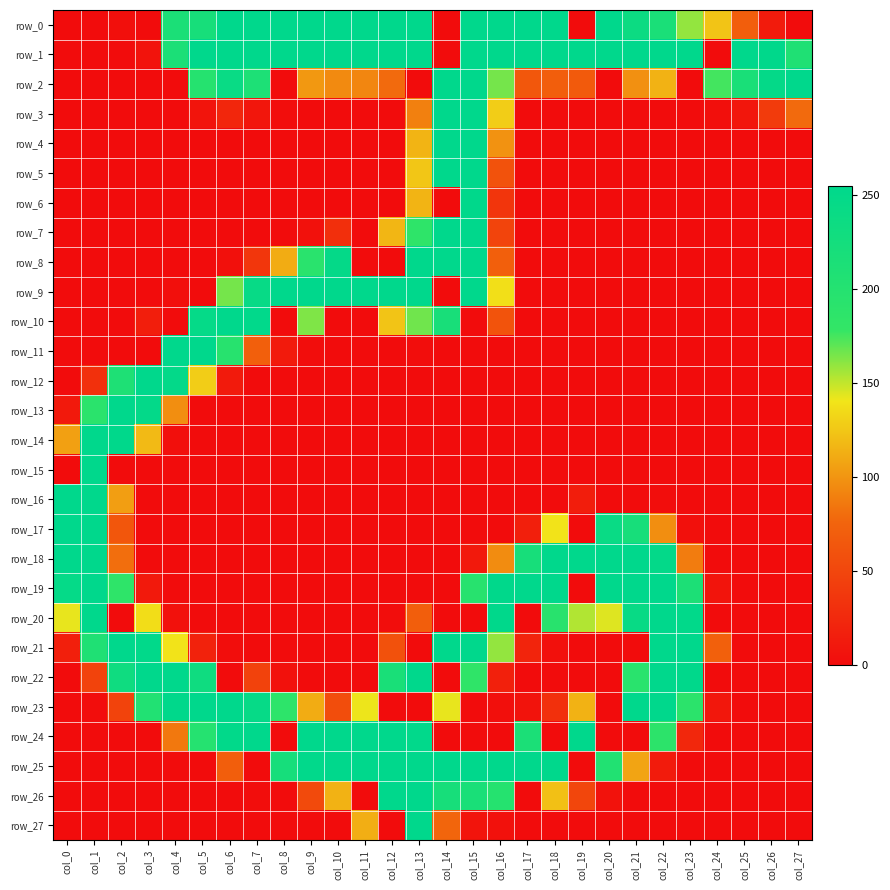

What is the spread (max minus min) of values at col_10?

255